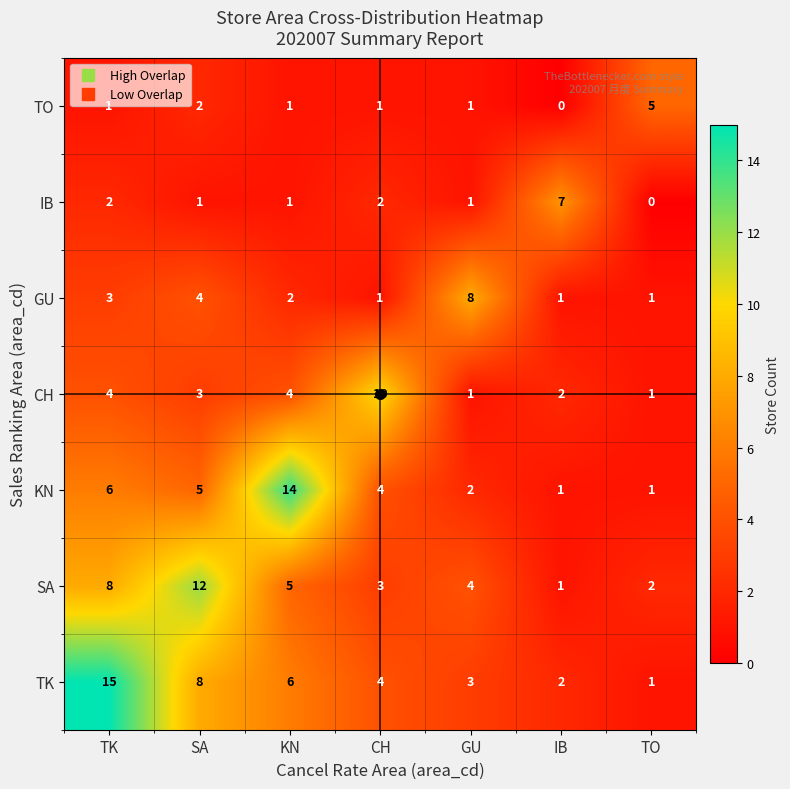

What is the sum of the SA values at IB and TK?

9